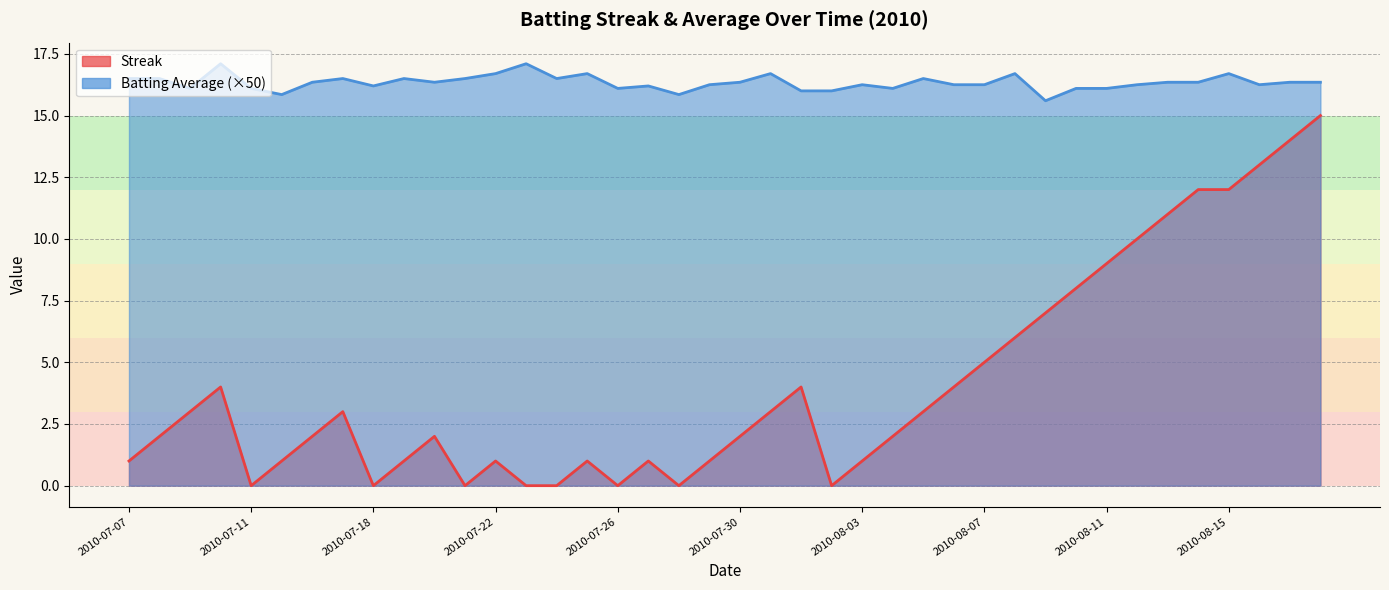

Reading right to left, transcribe all the data shown in this chart.

Streak: 15.0	14.0	13.0	12.0	12.0	11.0	10.0	9.0	8.0	7.0	6.0	5.0	4.0	3.0	2.0	1.0	0.0	4.0	3.0	2.0	1.0	0.0	1.0	0.0	1.0	0.0	0.0	1.0	0.0	2.0	1.0	0.0	3.0	2.0	1.0	0.0	4.0	3.0	2.0	1.0
Batting Average: 16.4	16.4	16.2	16.7	16.4	16.4	16.2	16.1	16.1	15.6	16.7	16.2	16.2	16.5	16.1	16.2	16.0	16.0	16.7	16.4	16.2	15.8	16.2	16.1	16.7	16.5	17.1	16.7	16.5	16.4	16.5	16.2	16.5	16.4	15.8	16.1	17.1	16.1	16.5	16.5